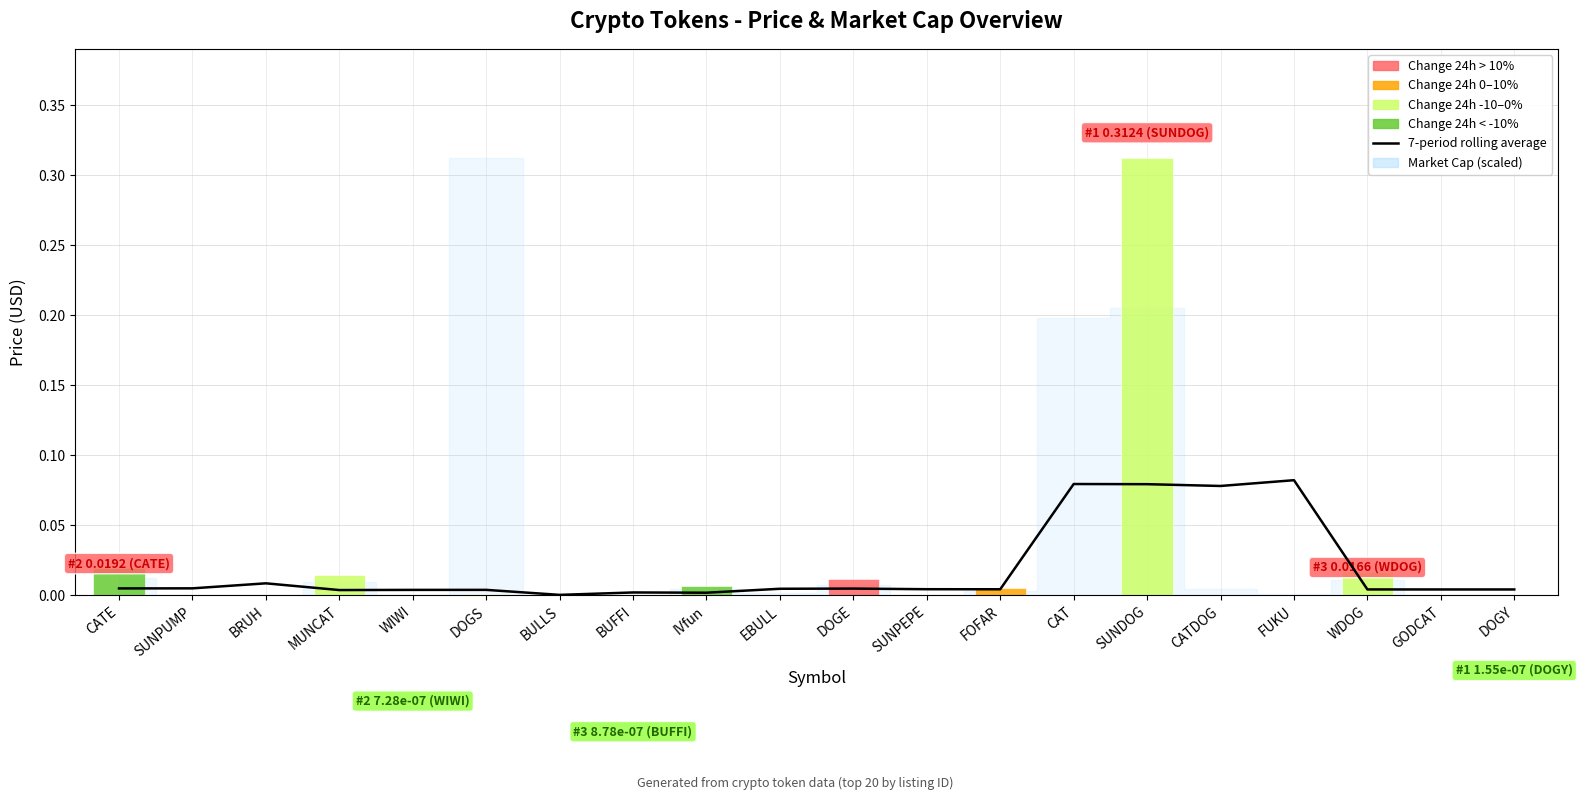

Reading right to left, extract all data points from this chart.

DOGY=0.0	GODCAT=0.0	WDOG=0.0	FUKU=0.1	CATDOG=0.1	SUNDOG=0.1	CAT=0.1	FOFAR=0.0	SUNPEPE=0.0	DOGE=0.0	EBULL=0.0	IVfun=0.0	BUFFI=0.0	BULLS=0.0	DOGS=0.0	WIWI=0.0	MUNCAT=0.0	BRUH=0.0	SUNPUMP=0.0	CATE=0.0